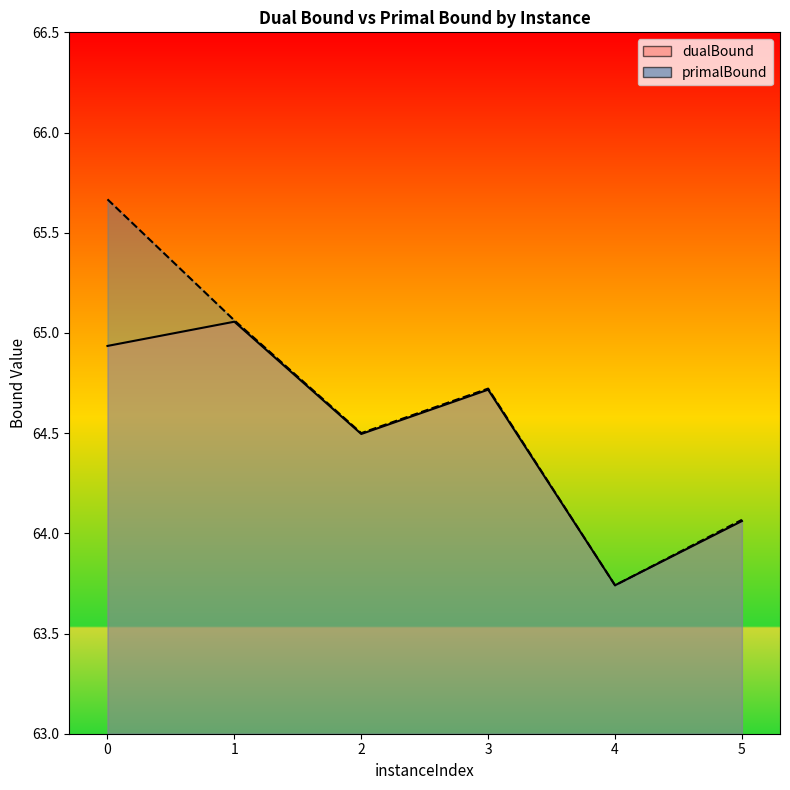

True or false: primalBound and dualBound intersect in this chart.

False